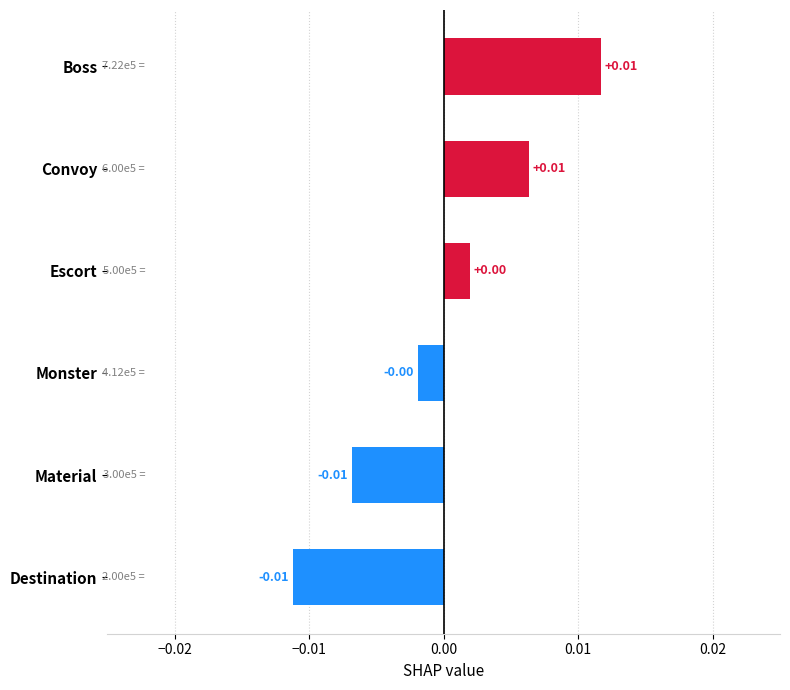

Which has a higher value, Boss or Monster?

Boss